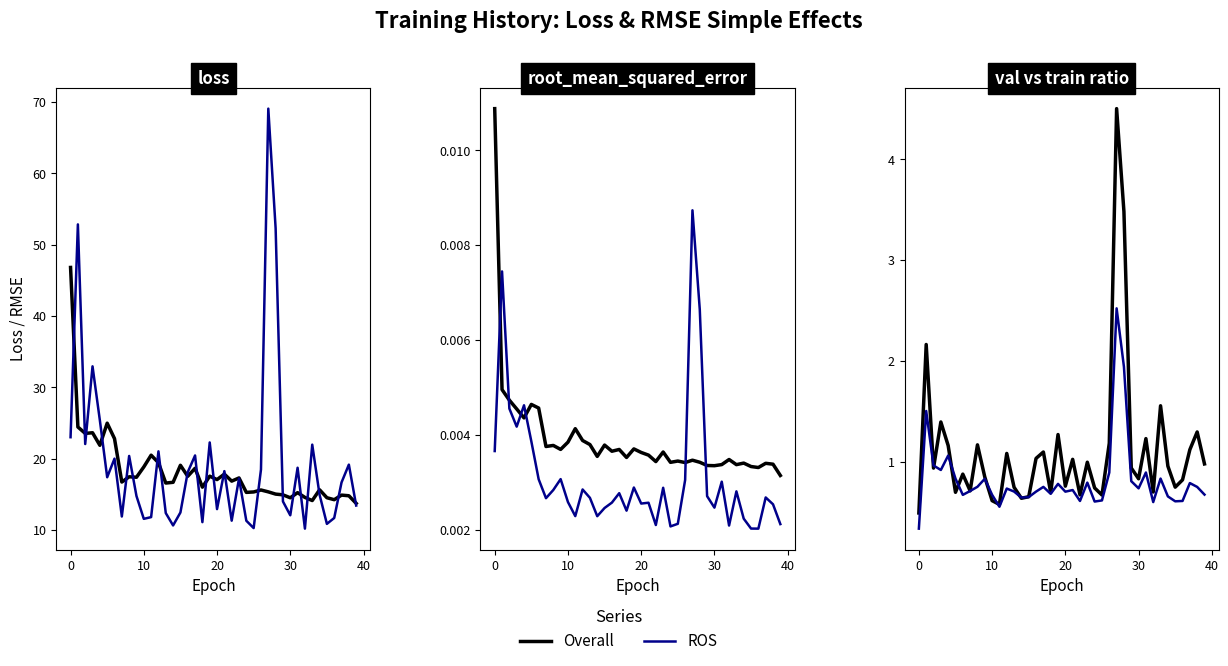

What is the maximum value for Overall?

4.5